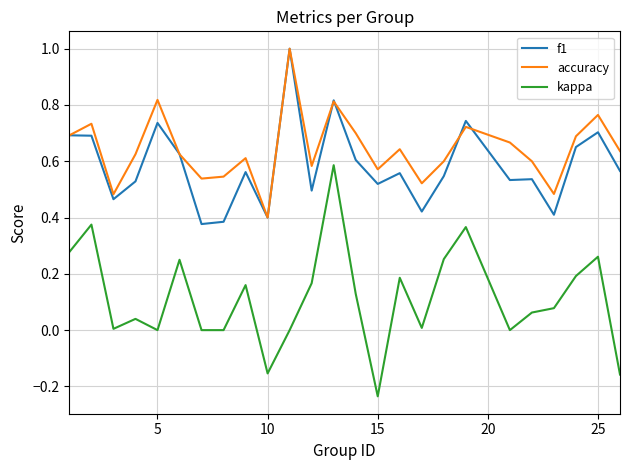

Which series has the largest total across all categories?

accuracy